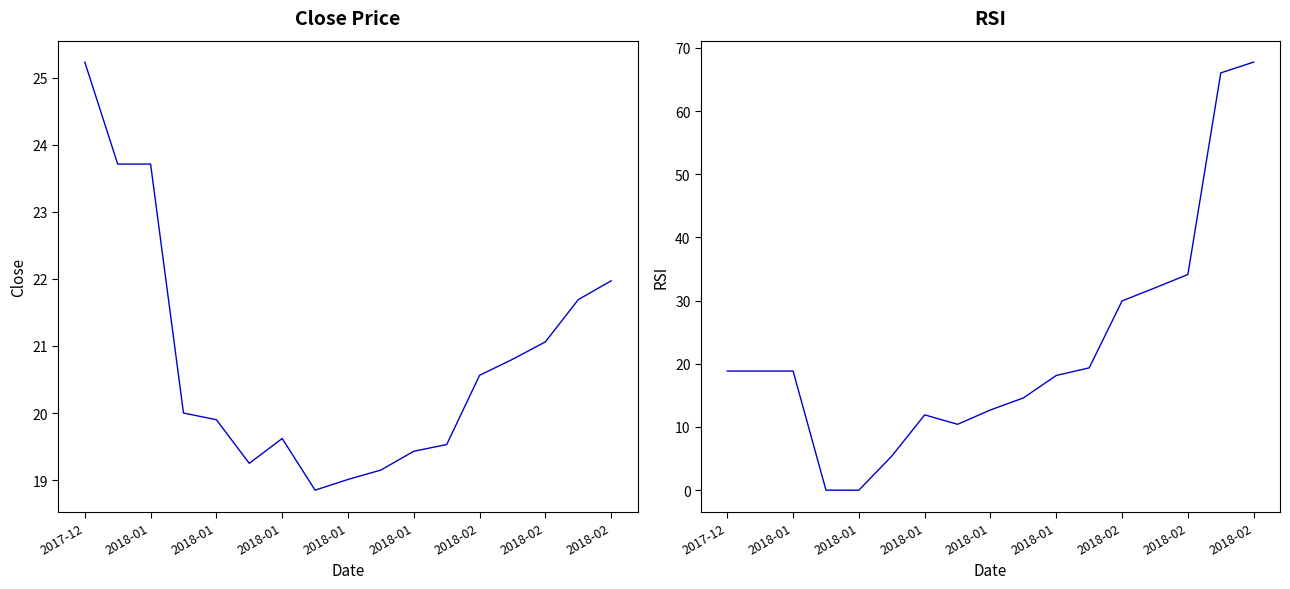

At which category is the sum across all series the highest?

2018-02